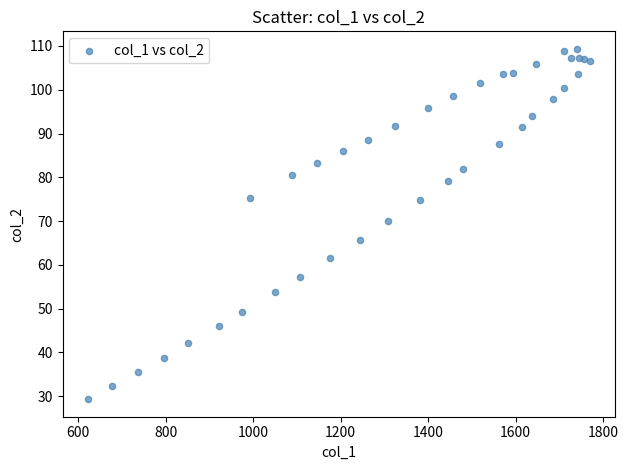

What Y value in the scatter plot is closest to 69?

70.1